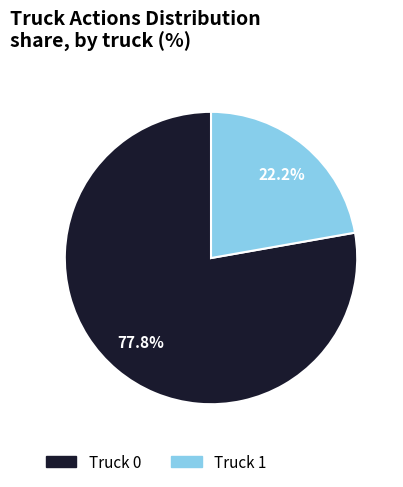

Which category has the biggest portion of the pie?

Truck 0